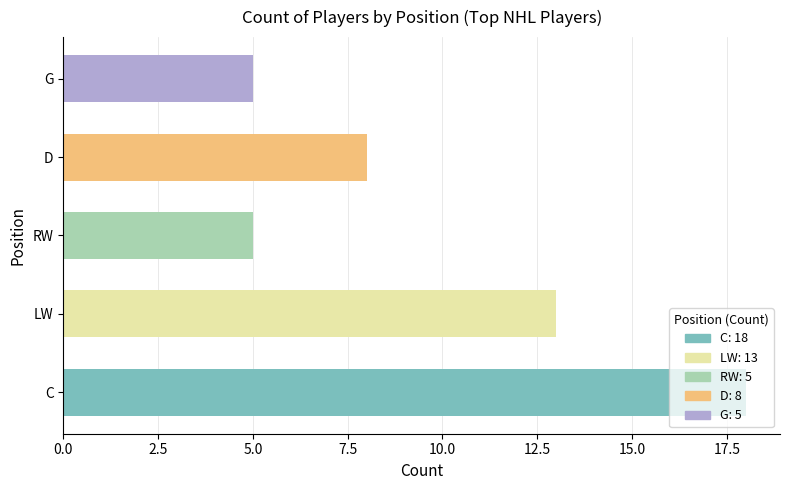

What is the label of the 1st bar from the left?

C